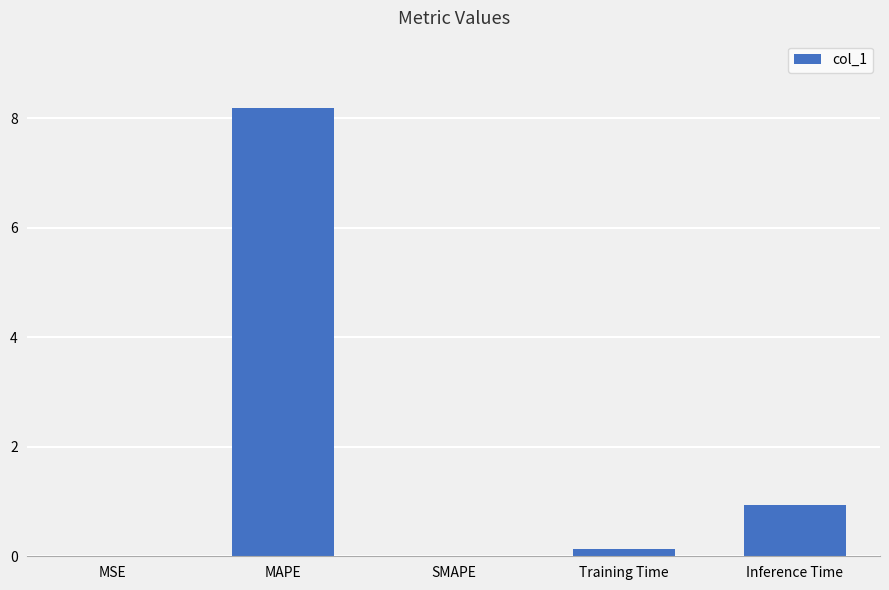

Which has a higher value, MSE or Training Time?

Training Time